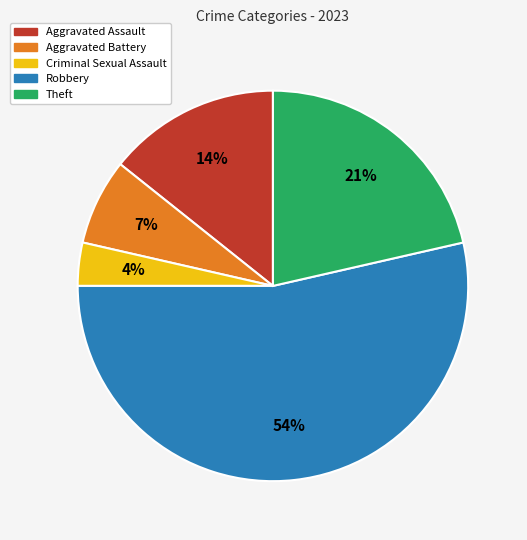

Combined, do Theft and Robbery account for over 50%?

Yes